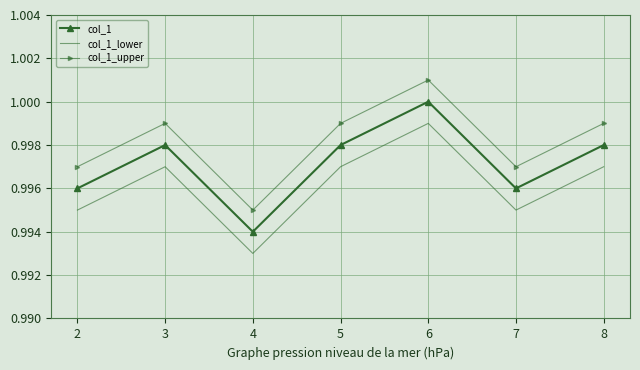

What are all the series names shown in the legend?

col_1, col_1_lower, col_1_upper